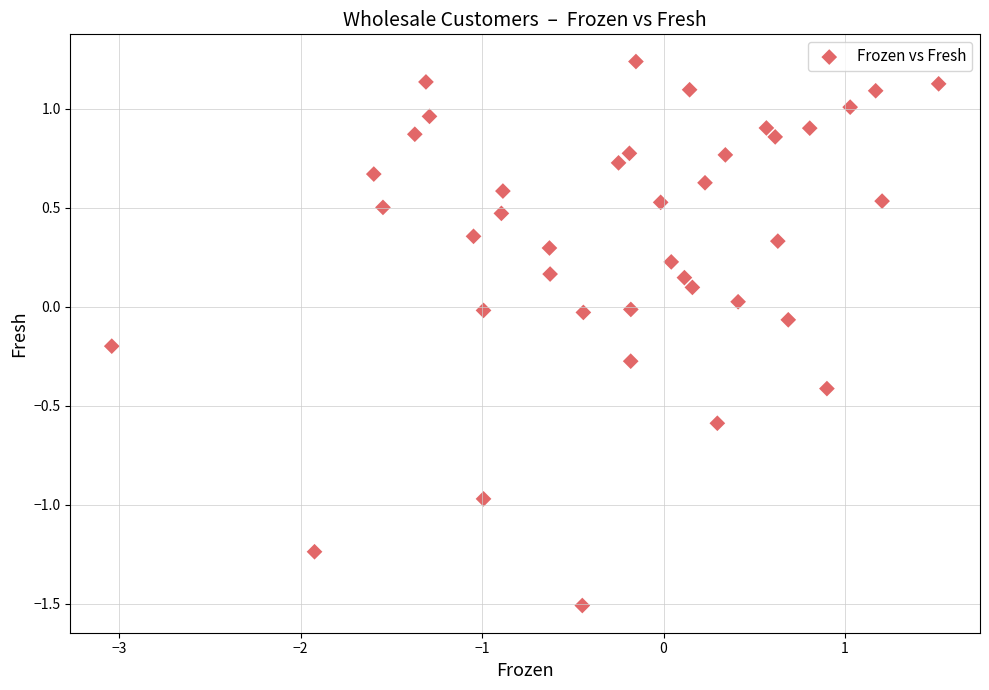

What is the range of Y values (max minus min)?

2.7